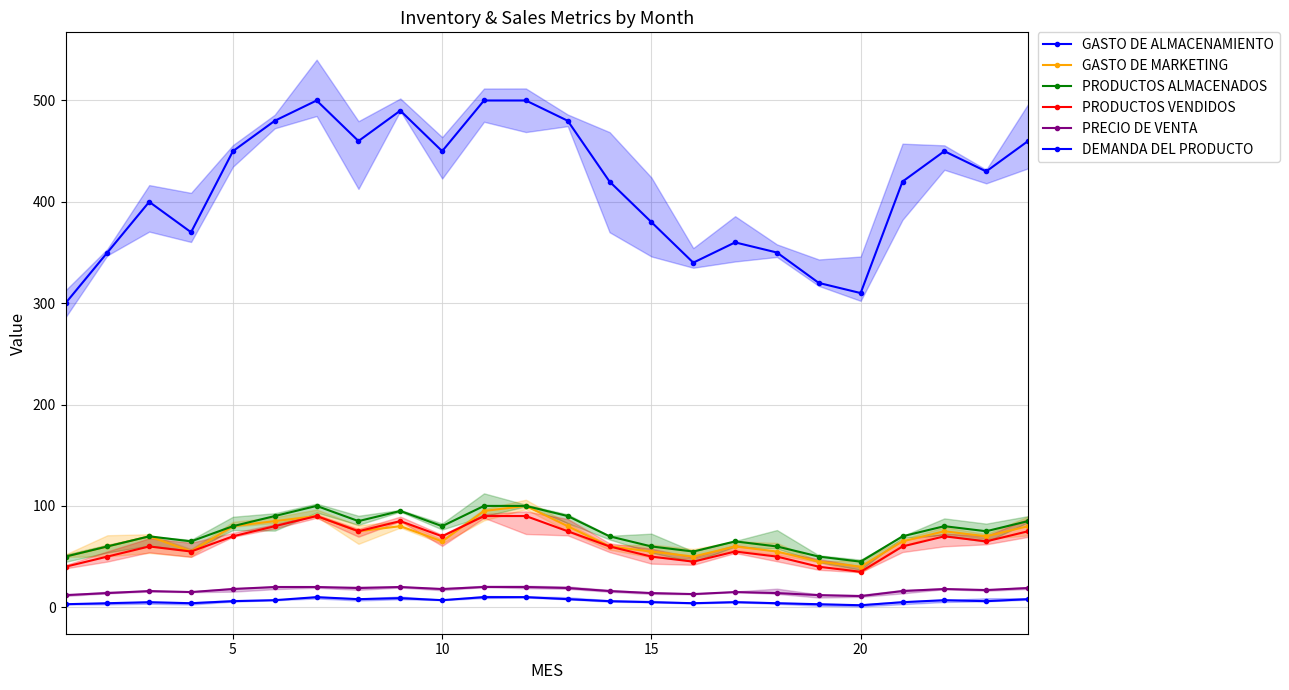

How many interior local valleys does the DEMANDA DEL PRODUCTO series have?

6